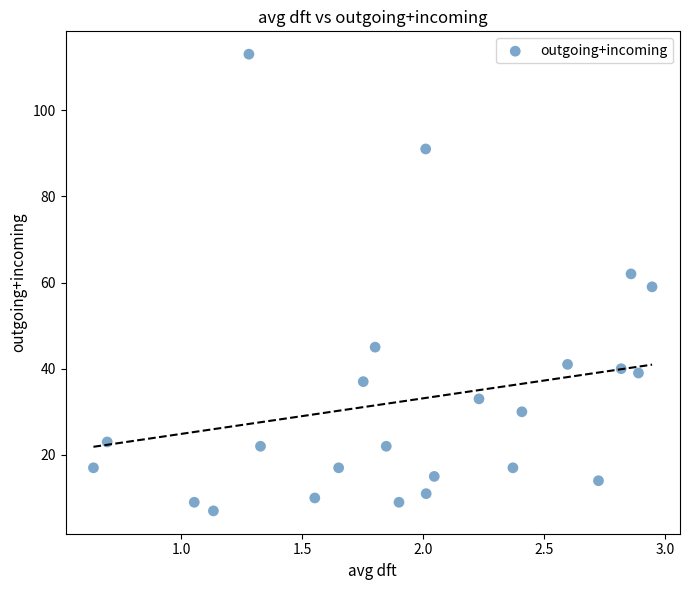

What is the range of Y values (max minus min)?

106